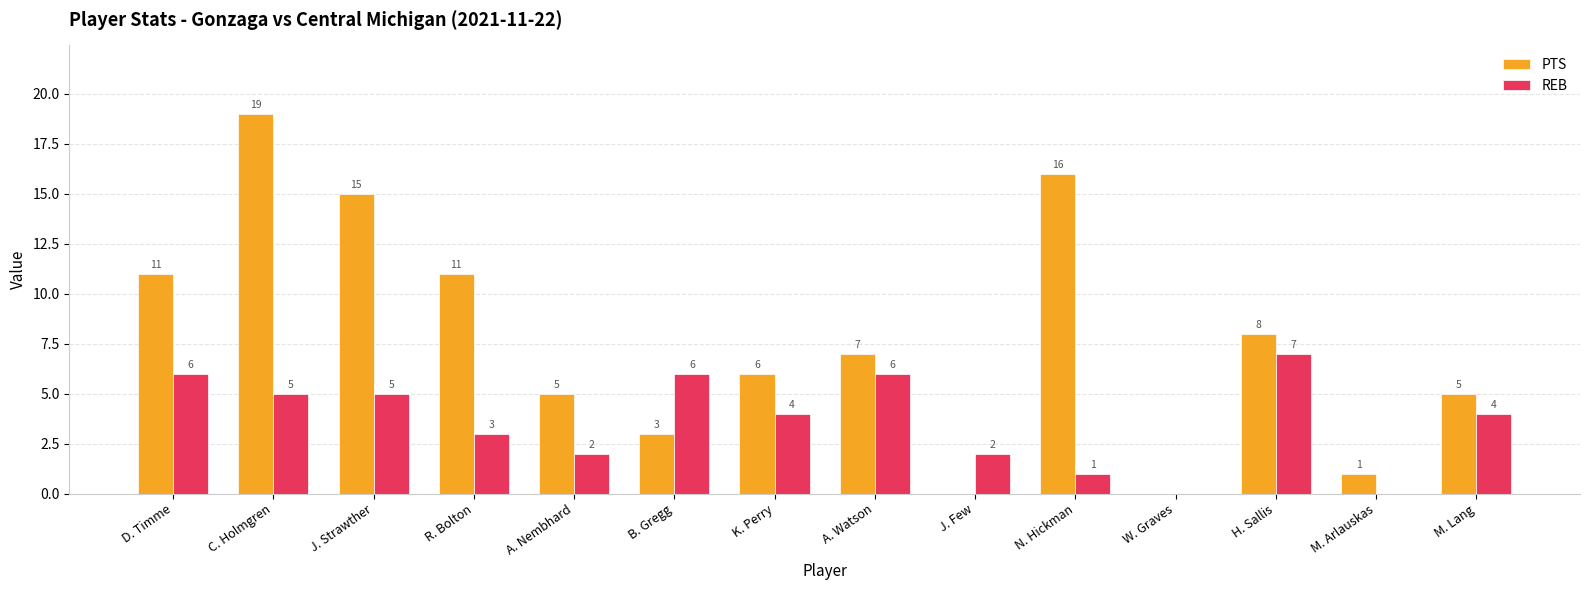

Is the value of REB at R. Bolton greater than the value of PTS at N. Hickman?

No